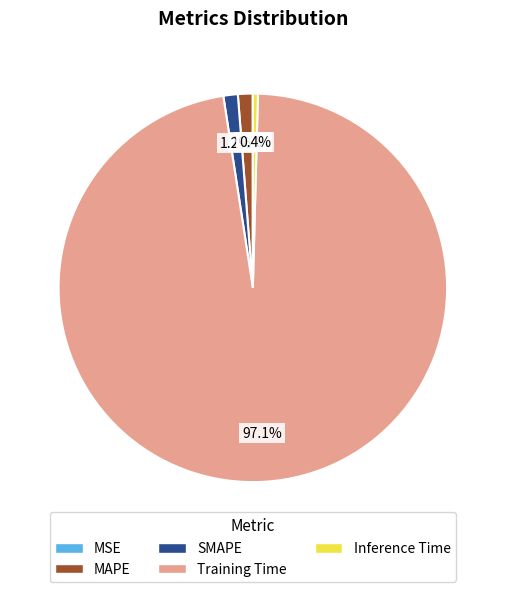

Which has a higher value, Training Time or SMAPE?

Training Time